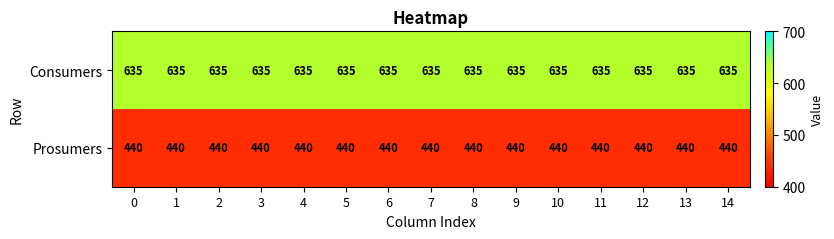

What is the average value of the Consumers series?

635